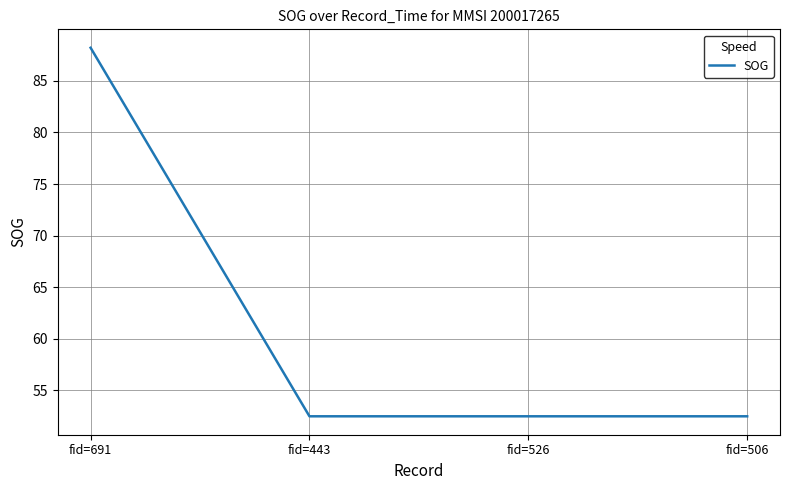

What is the difference between the maximum and minimum values?

35.7